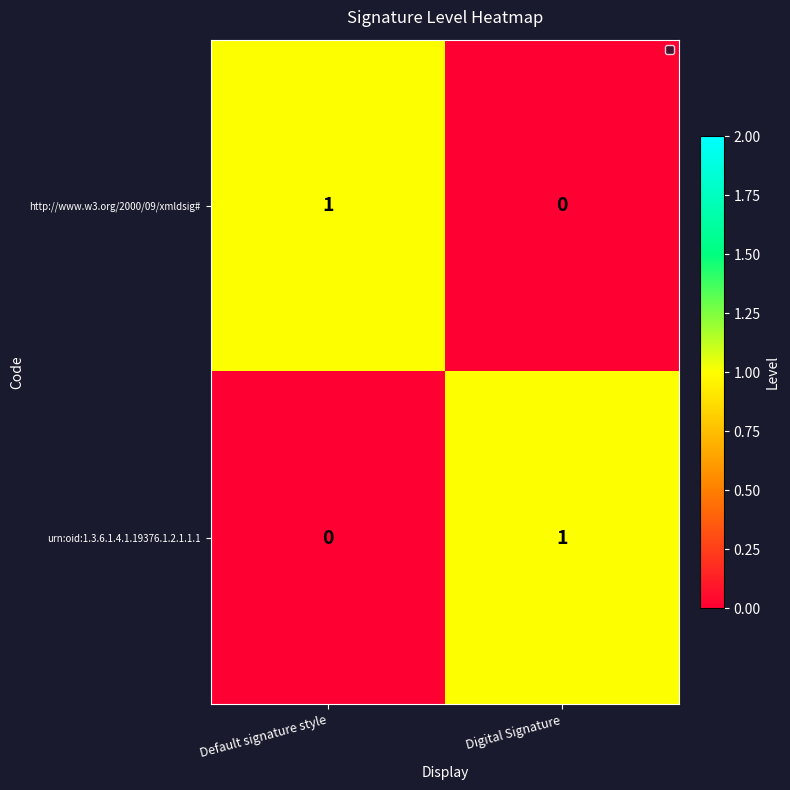

What is the spread (max minus min) of values at Digital Signature?

1